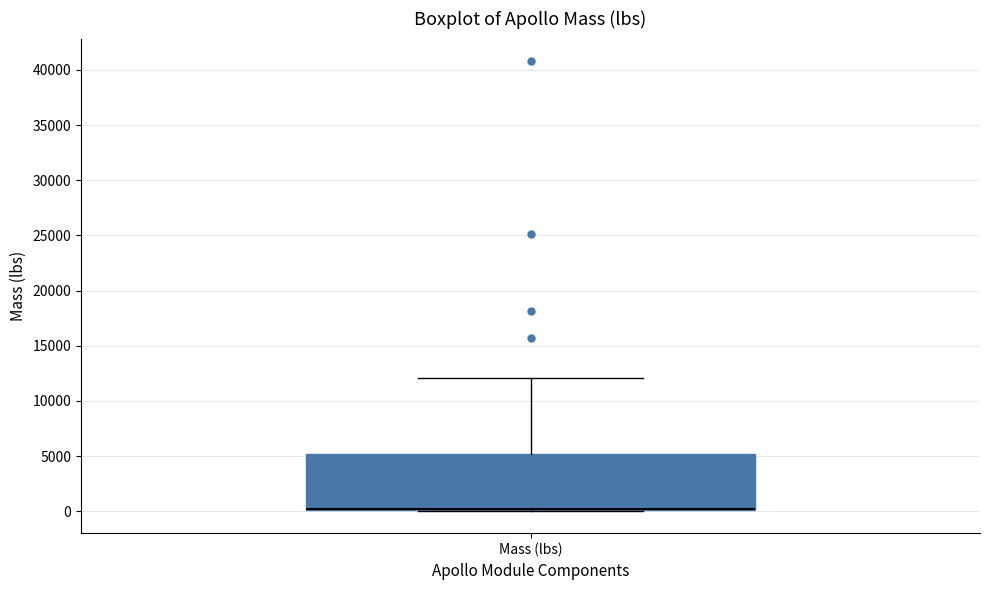

Read this box plot against the y-axis: the position of the median line, the range covered by the box, and the ends of both whiskers. The values are not printed on the chart, so give them approximately, as read against the axis.

median 0 (drawn on the box's lower edge), box 0 to 5000, whiskers 0 to 12000